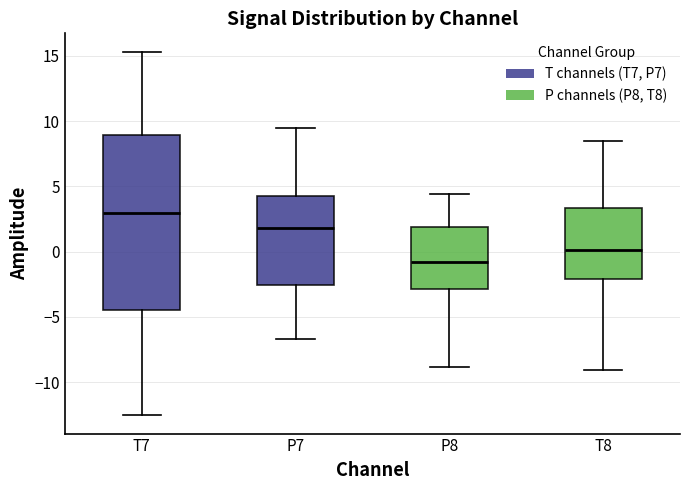

Where is the upper edge of the box for P7 on the y-axis? The values are not printed on the chart, so give them approximately, as read against the axis.

4.0